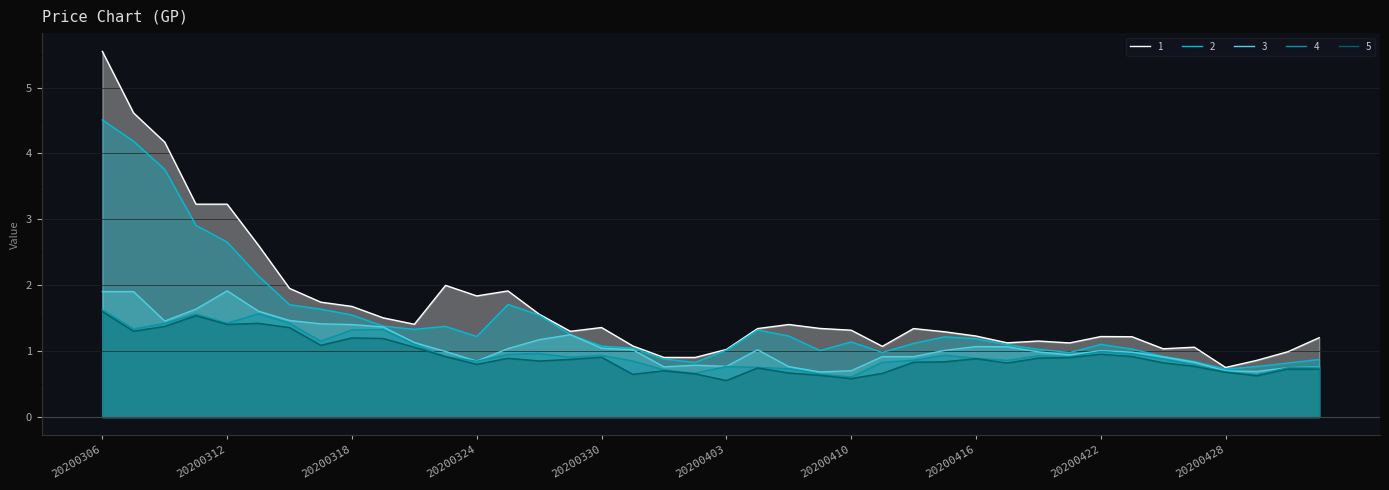

What is the difference between the maximum and minimum values in the 4 series?

1.0